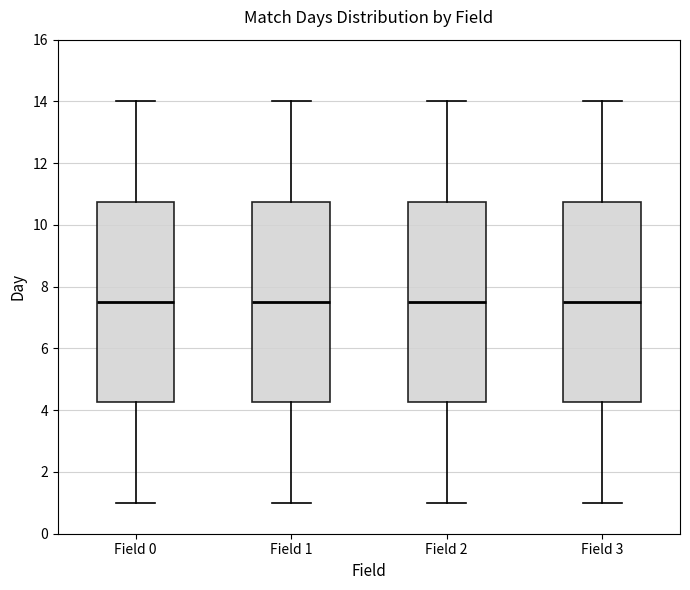

Where does the lower whisker of the box for Field 2 end on the y-axis? The values are not printed on the chart, so give them approximately, as read against the axis.

1.0